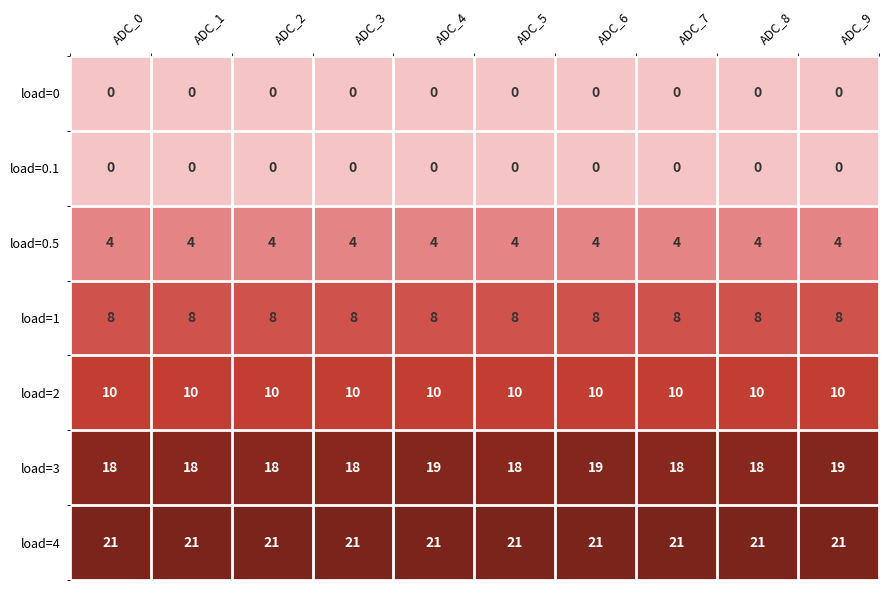

Which series has the largest total across all categories?

load=4